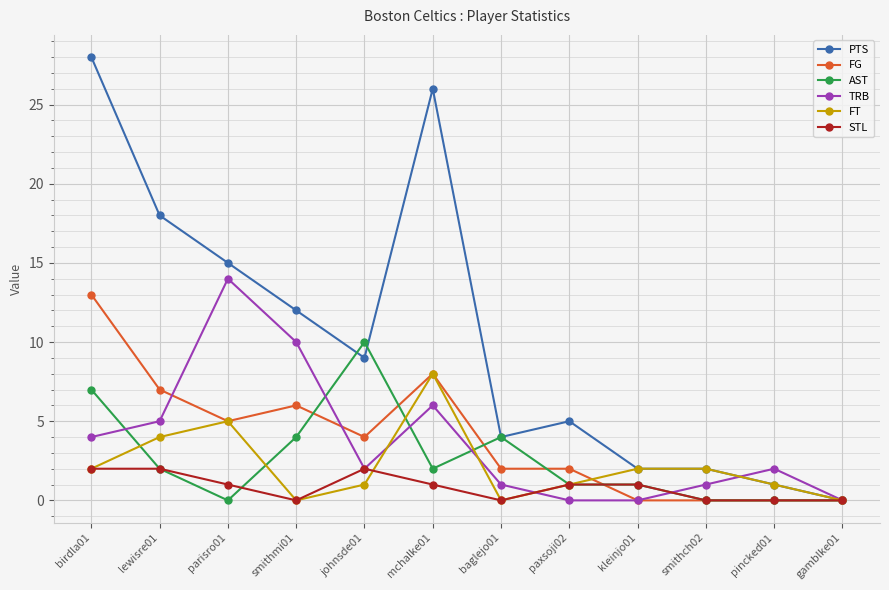

Reading left to right, extract all data points from this chart.

PTS: 28	18	15	12	9	26	4	5	2	2	1	0
FG: 13	7	5	6	4	8	2	2	0	0	0	0
AST: 7	2	0	4	10	2	4	1	1	0	0	0
TRB: 4	5	14	10	2	6	1	0	0	1	2	0
FT: 2	4	5	0	1	8	0	1	2	2	1	0
STL: 2	2	1	0	2	1	0	1	1	0	0	0